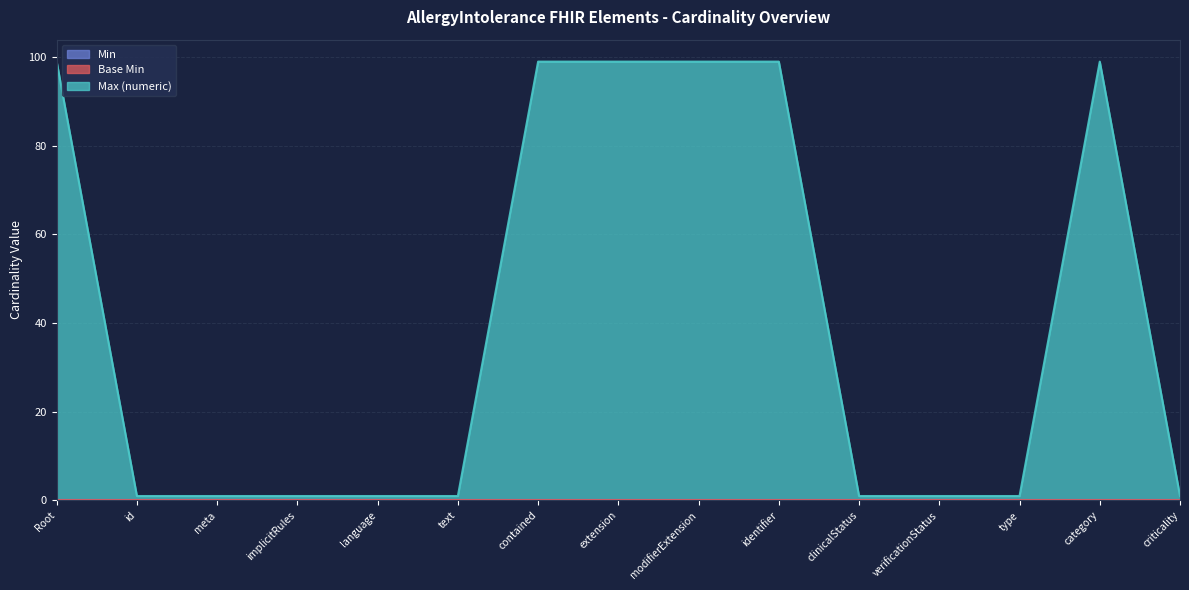

True or false: Min and Max (numeric) cross at least once.

False